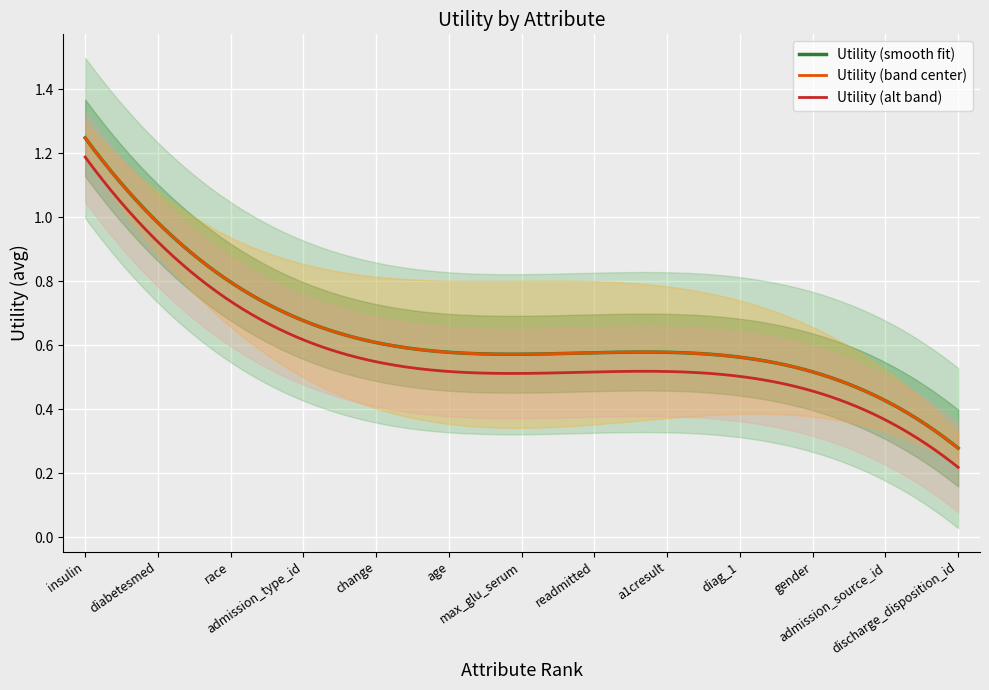

The chart shows a value of 0.7 at race. True or false?

True